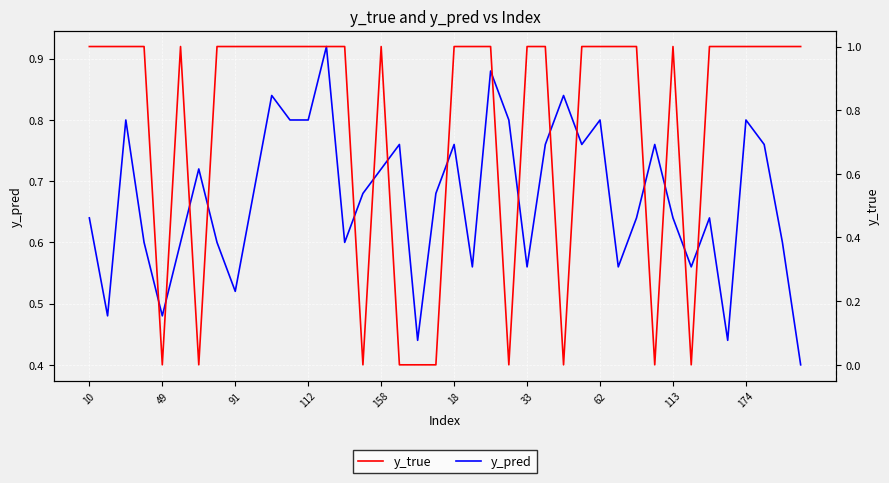

What are all the series names shown in the legend?

y_pred, y_true